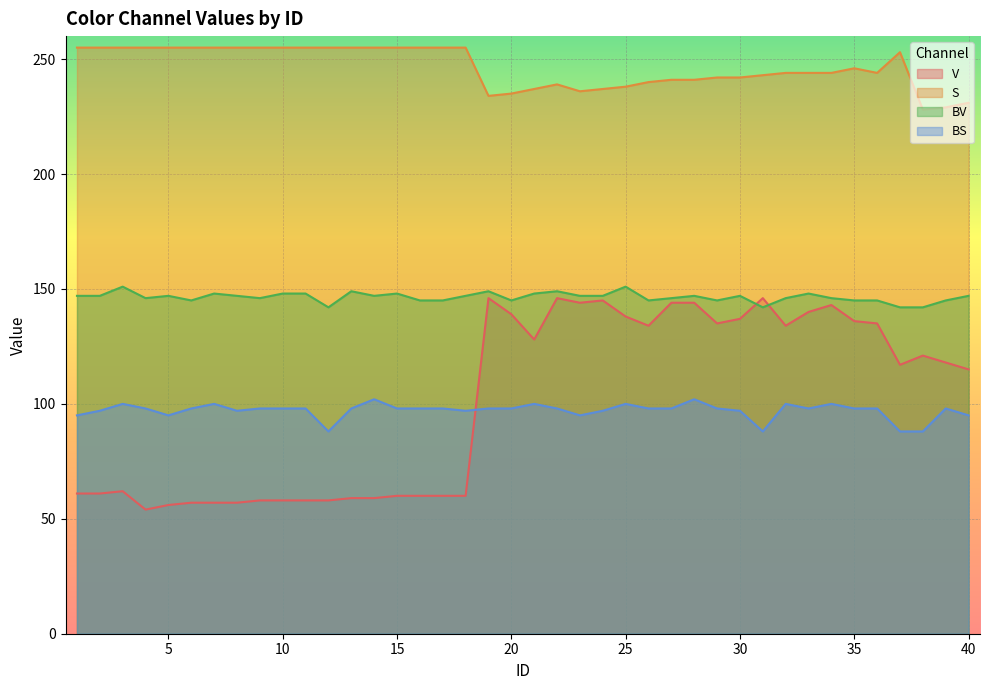

What is the smallest value displayed?

54